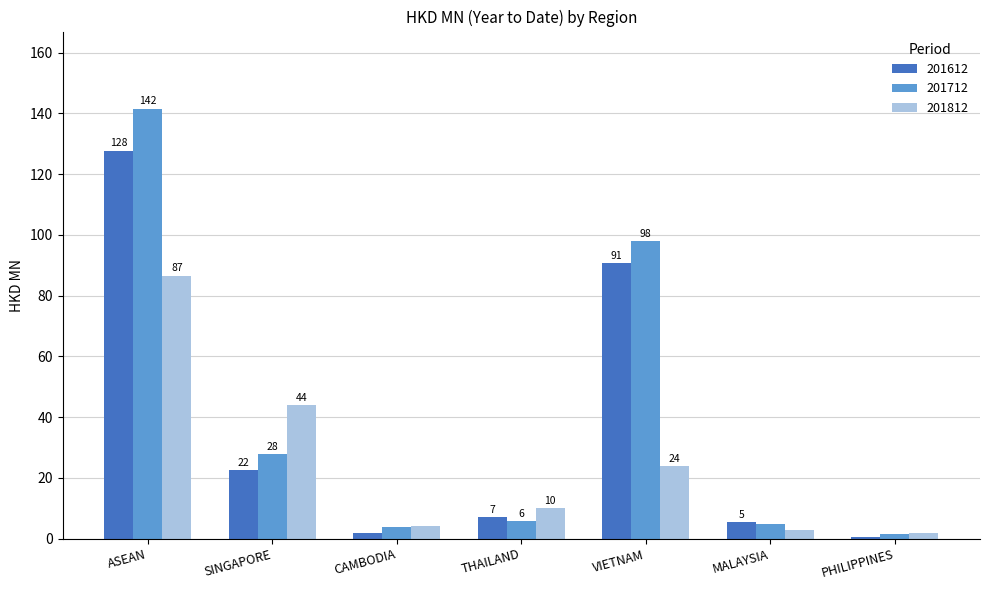

How many groups of bars are there?

7